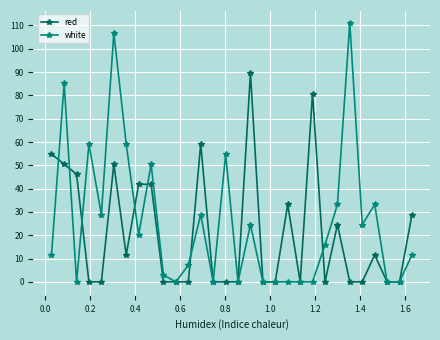

What is the maximum value shown in the chart?

111.1